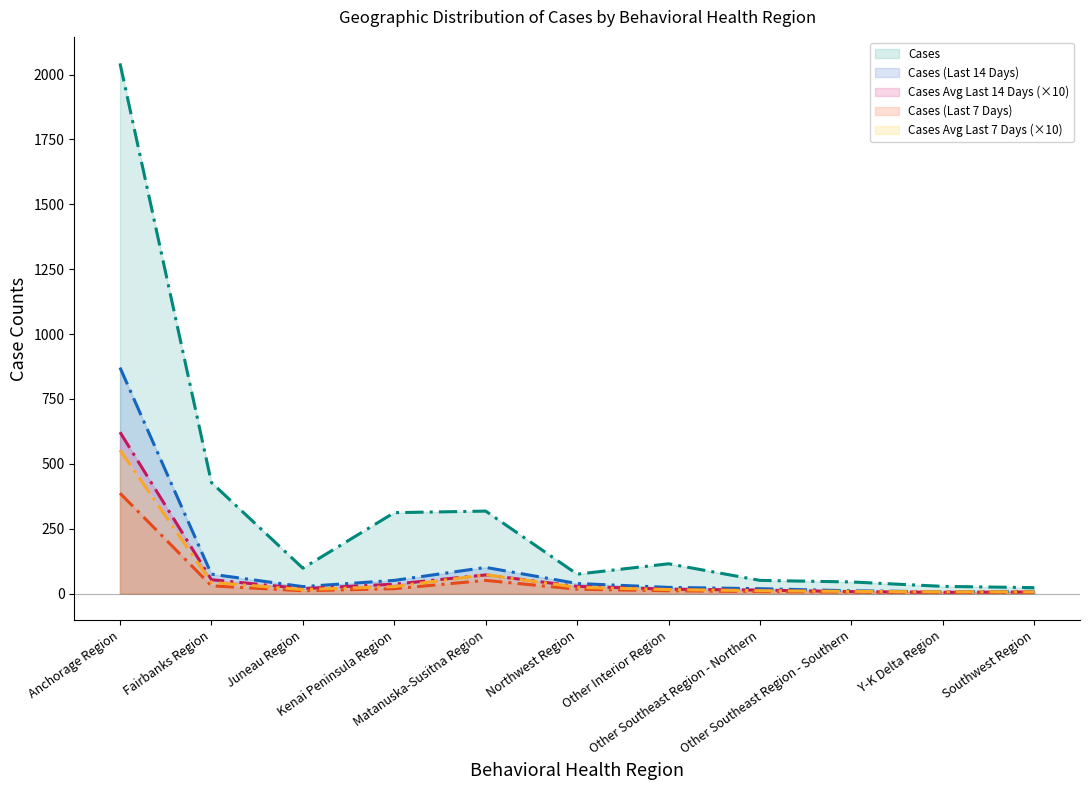

Does the chart have visible grid lines?

No